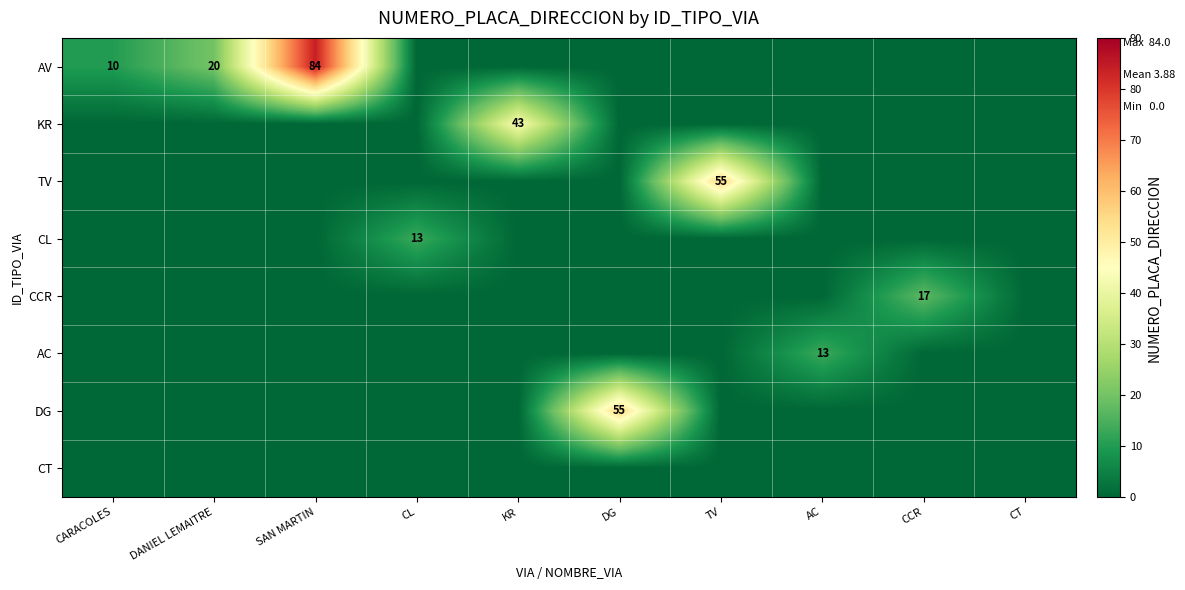

The value of AV at CARACOLES is 17. True or false?

False